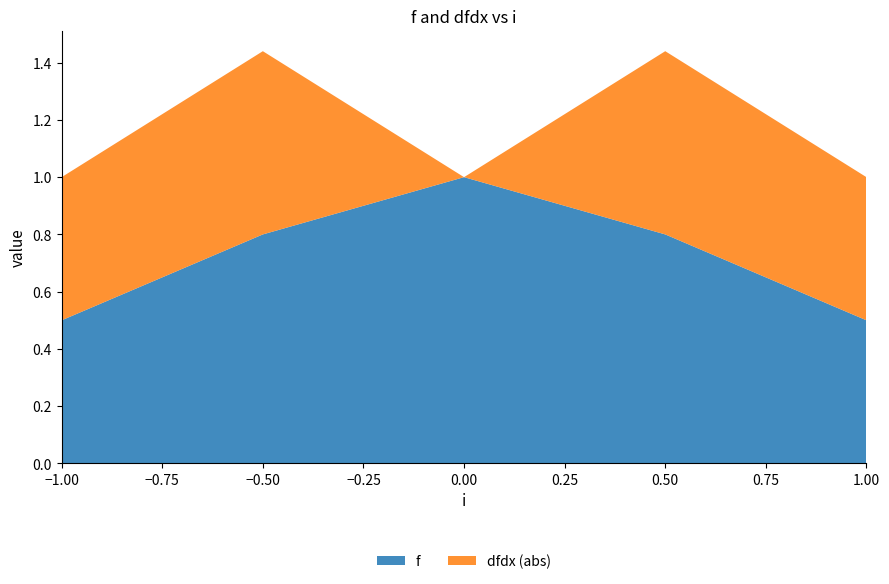

Reading left to right, list the values for the f series.

−1.00=0.5	−0.50=0.8	0.00=1.0	0.50=0.8	1.00=0.5